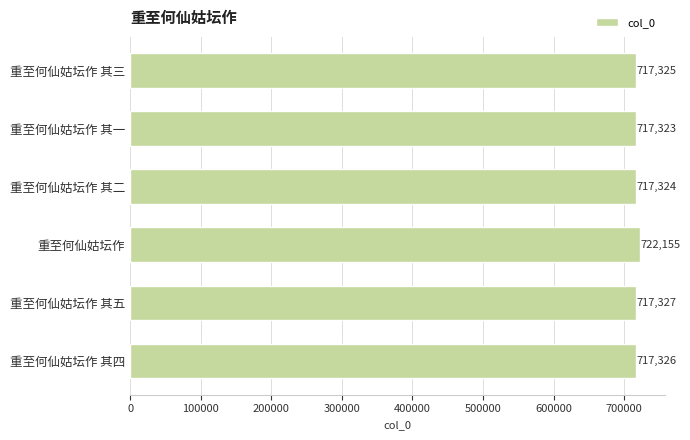

At which category does the chart reach its peak across all series?

重至何仙姑坛作